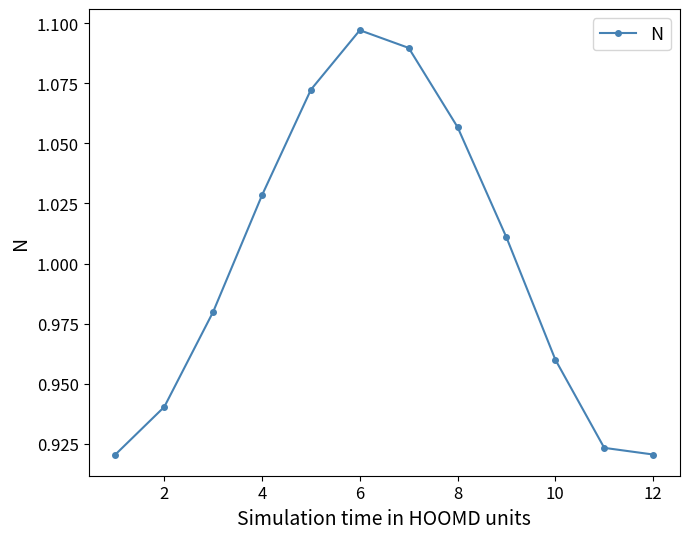

How many series are shown in this chart?

1